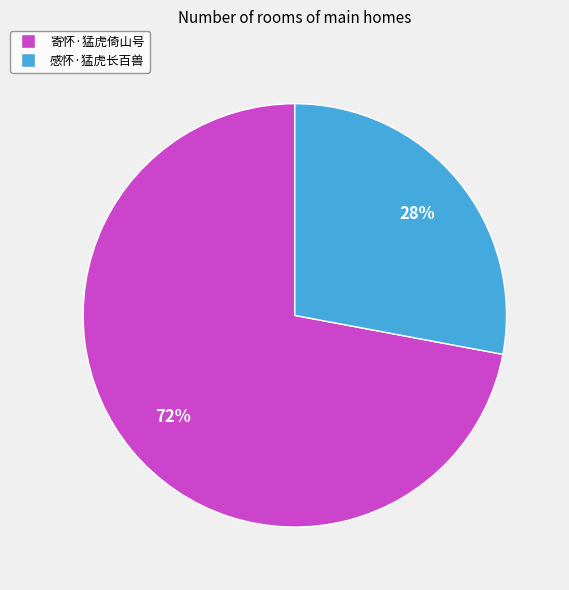

What is the largest slice in the pie chart?

寄怀·猛虎倚山号